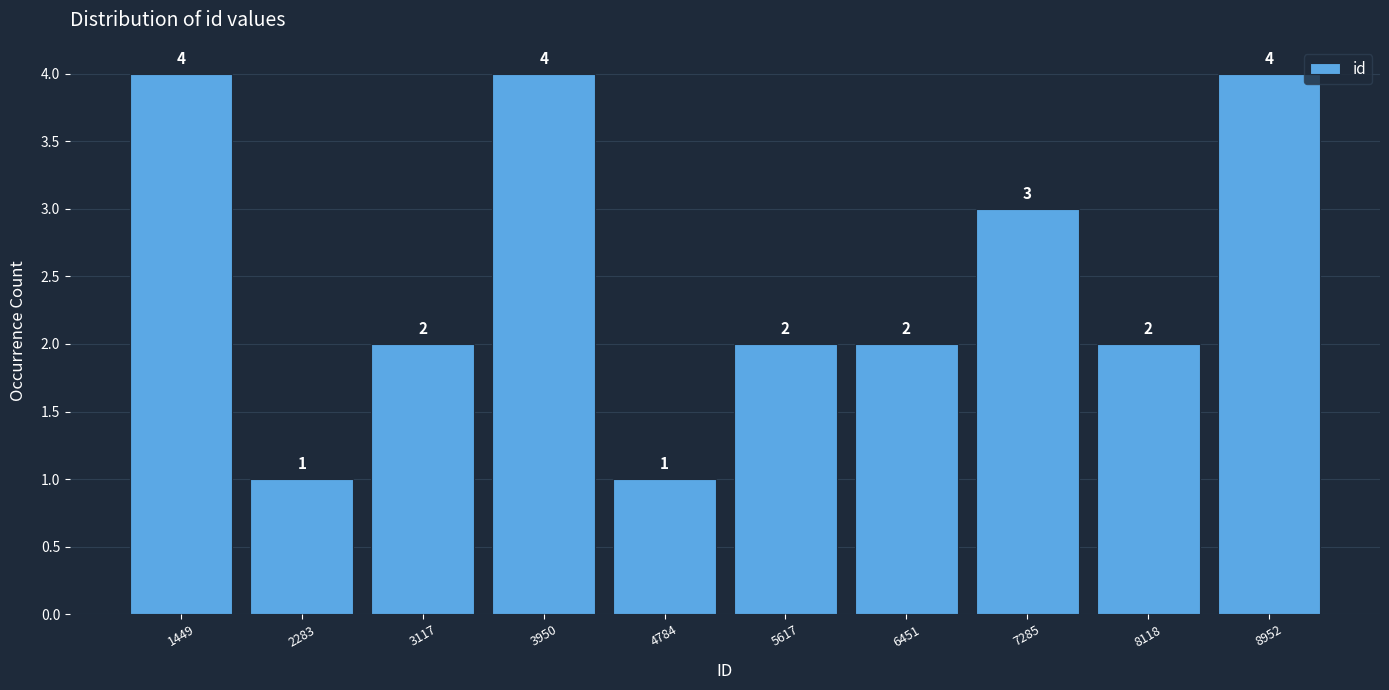

Reading left to right, list every bar in this chart as the range it spans on the x-axis followed by its height. The bar edges are not printed on the chart, so give them approximately, as read against the axis.

1000 to 1900: 4
1900 to 2700: 1
2700 to 3500: 2
3500 to 4400: 4
4400 to 5200: 1
5200 to 6000: 2
6000 to 6900: 2
6900 to 7700: 3
7700 to 8500: 2
8500 to 9400: 4